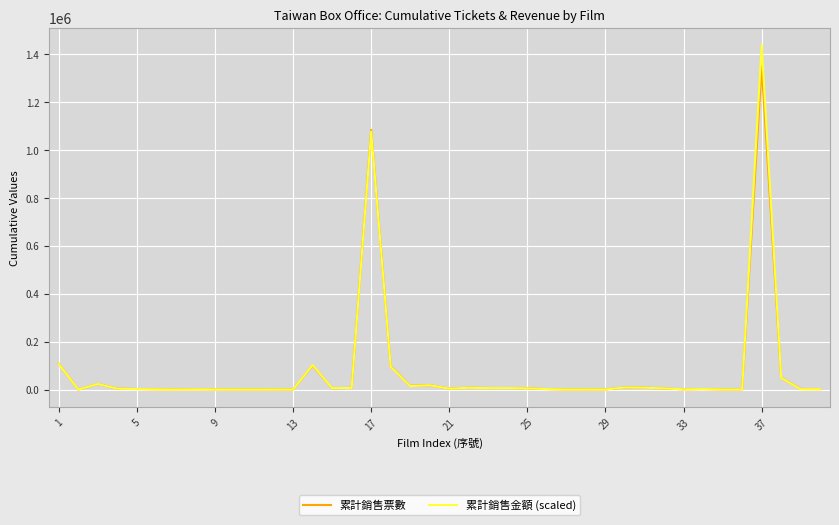

Rank the series by their maximum value, from highest to lowest.

累計銷售金額 (scaled), 累計銷售票數